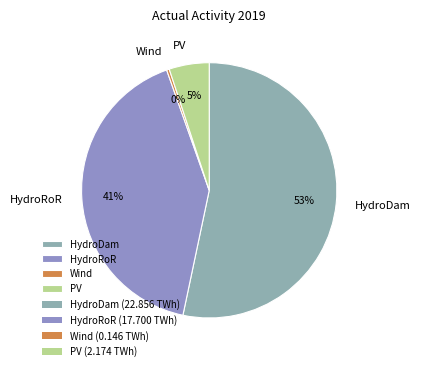

Rank the categories by value from highest to lowest.

HydroDam, HydroRoR, PV, Wind